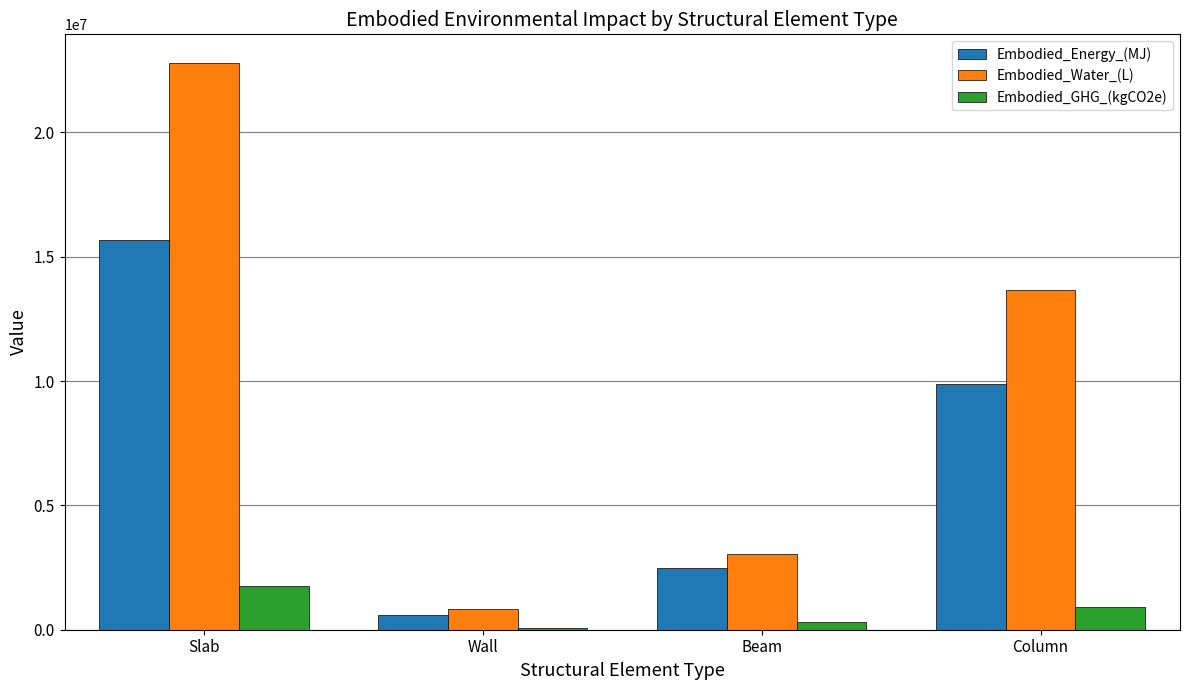

At which label does Embodied_Water_(L) reach its peak?

Slab